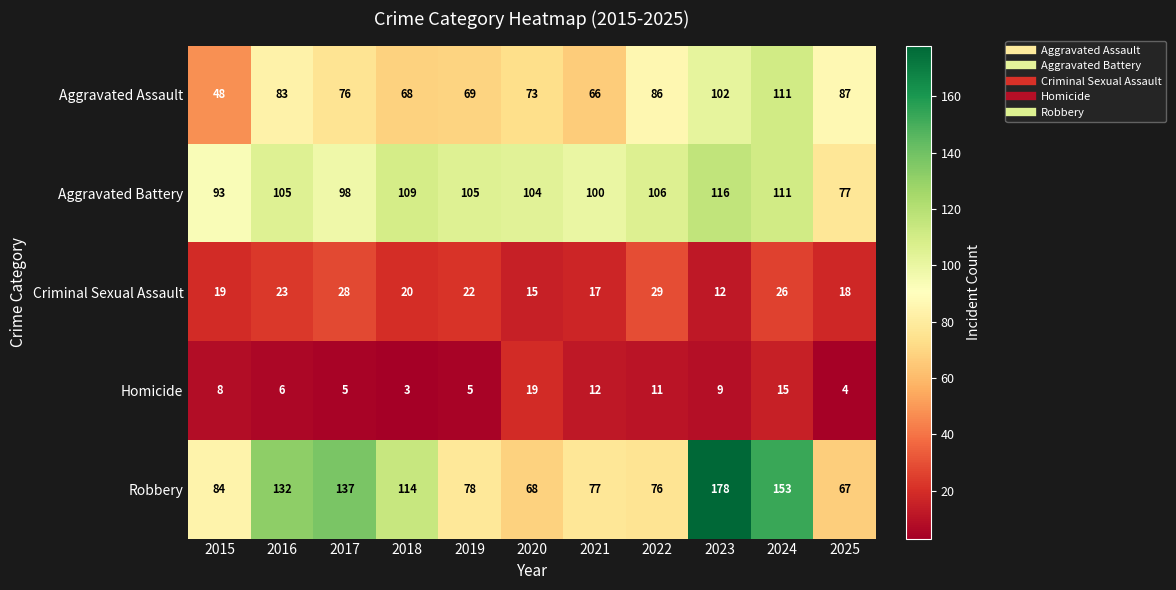

Which category has the lowest value across all series?

2018